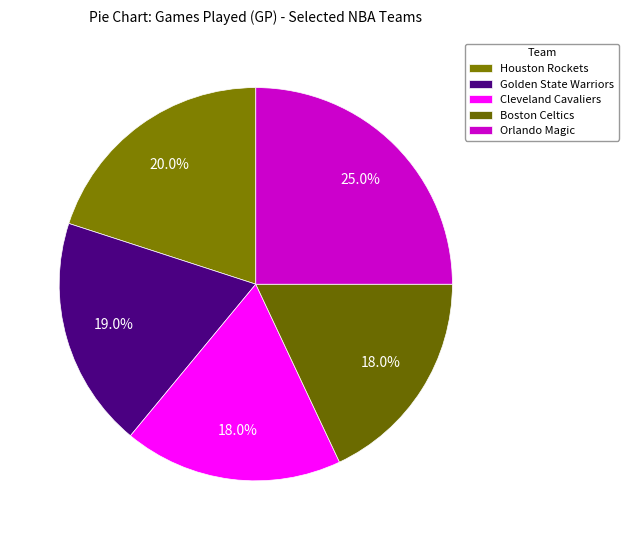

Is it true that Cleveland Cavaliers is 5% of the pie?

False